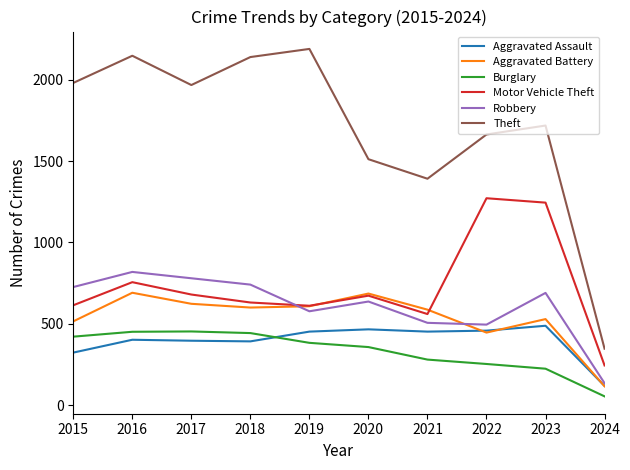

Is the value of Robbery at 2015 greater than the value of Aggravated Assault at 2019?

Yes